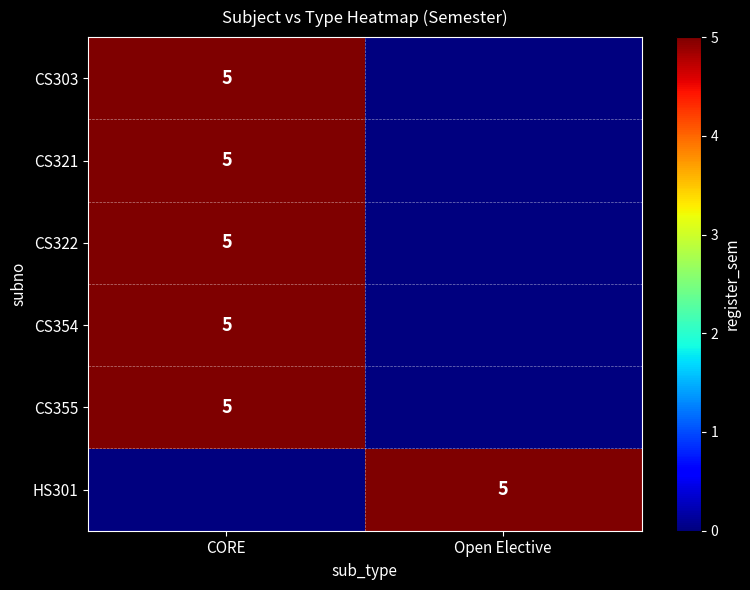

True or false: HS301 has a value of 9 at Open Elective.

False